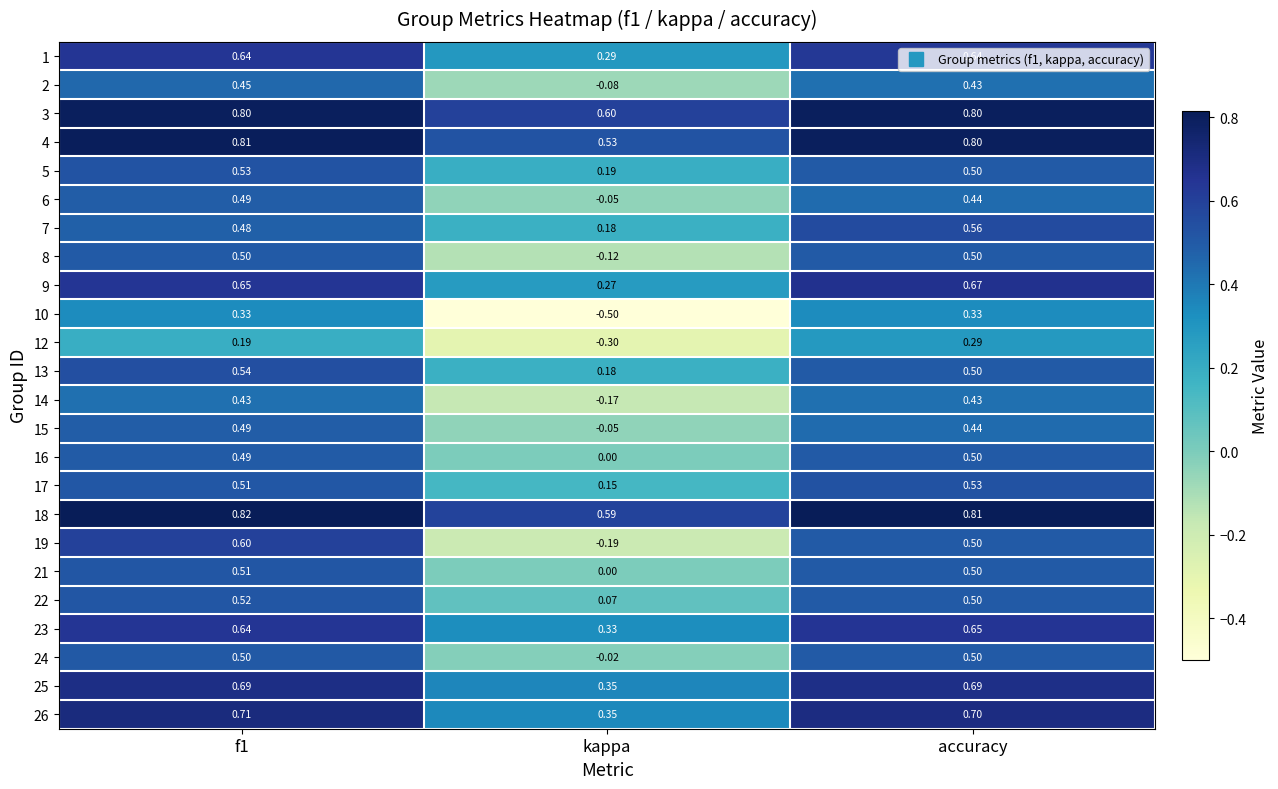

Is the value of 13 at kappa greater than the value of 14 at accuracy?

No